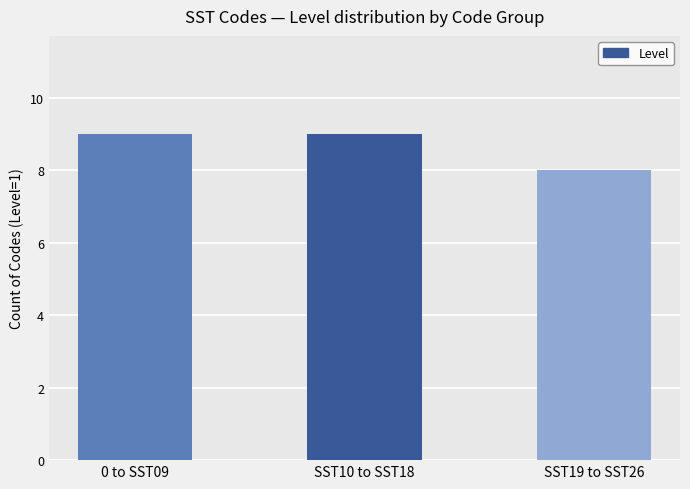

How many categories are shown in the chart?

3